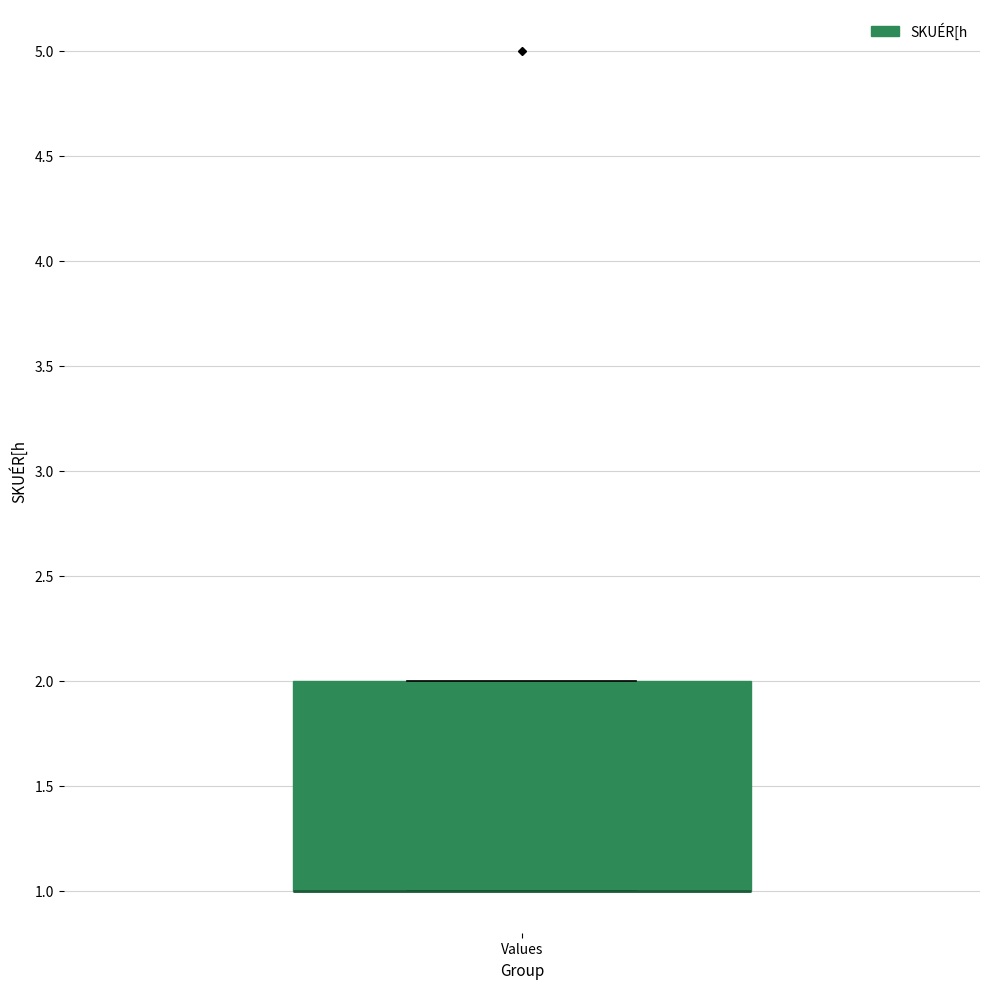

Transcribe this box plot: give where the median line is, the range the box spans, and where the two whiskers end, as read against the y-axis. The values are not printed on the chart, so give them approximately, as read against the axis.

median 1 (drawn on the box's lower edge), box 1 to 2, whiskers 1 to 2